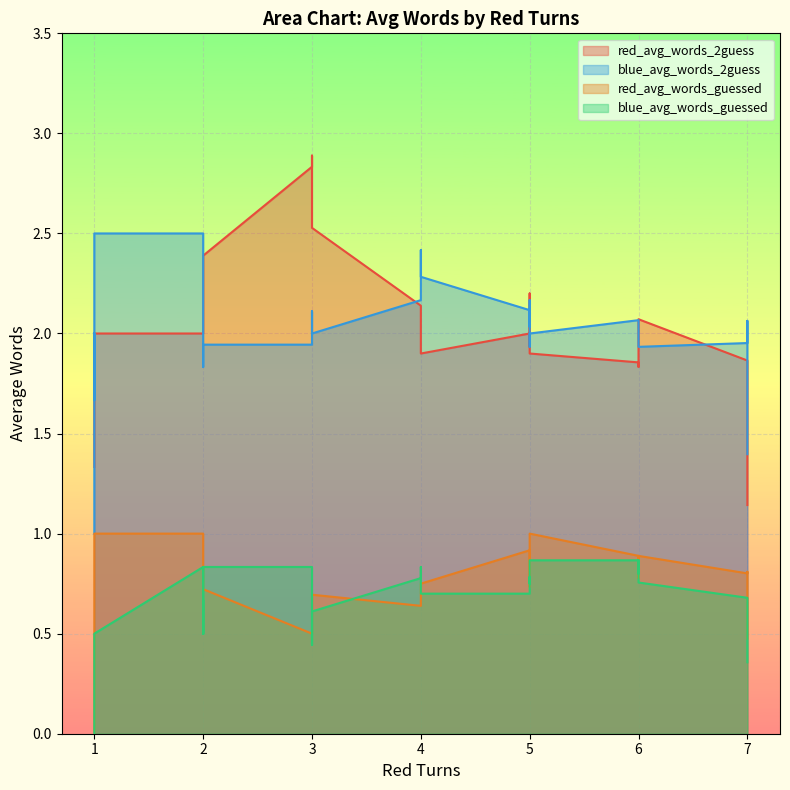

True or false: blue_avg_words_guessed and red_avg_words_2guess cross at least once.

False